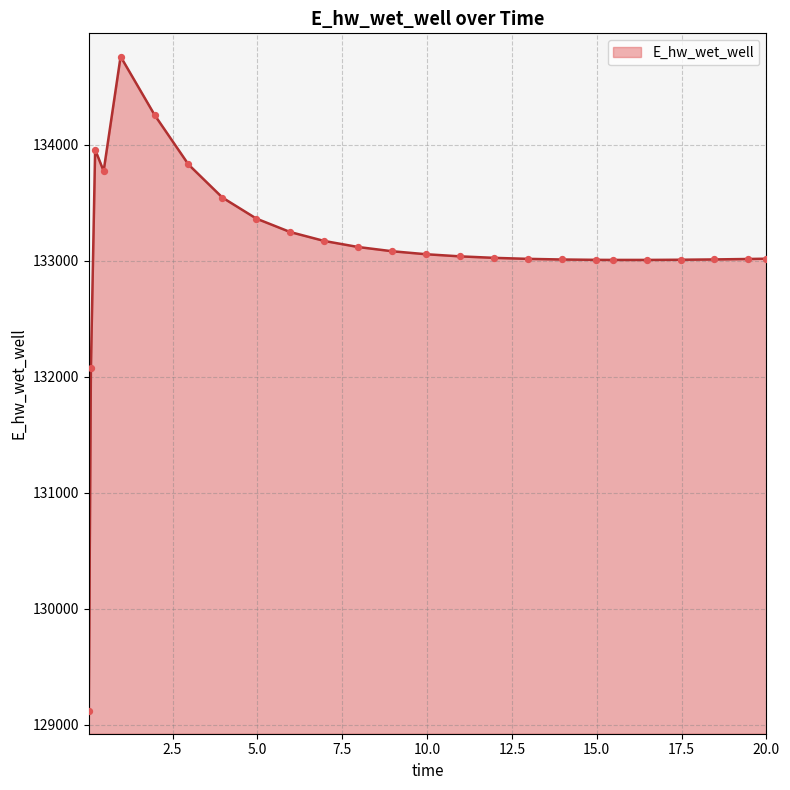

What is the difference between the maximum and minimum values?

5636.3